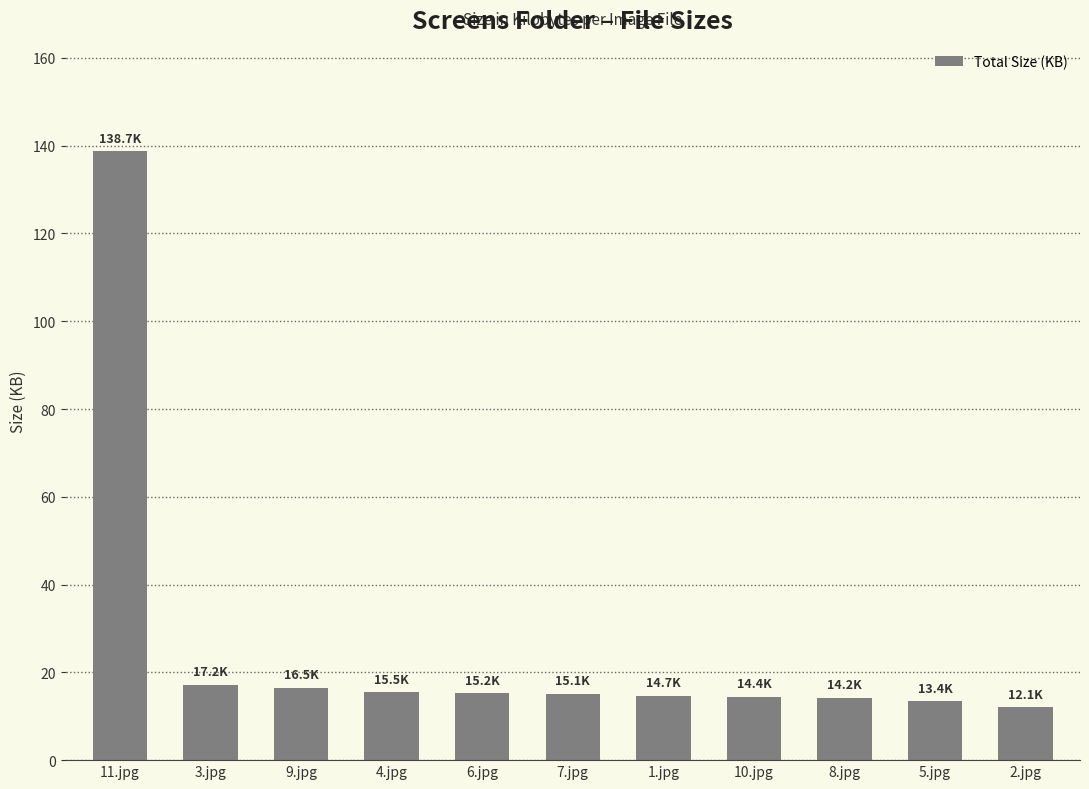

How many data points does each series have?

11